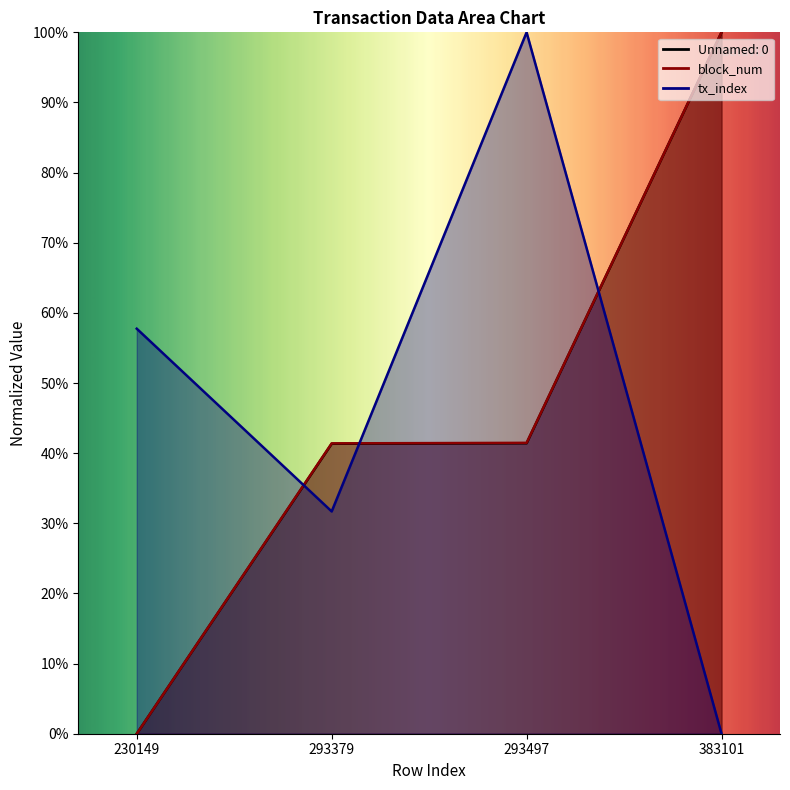

Where is Unnamed: 0 nearest to the value 50?

293497